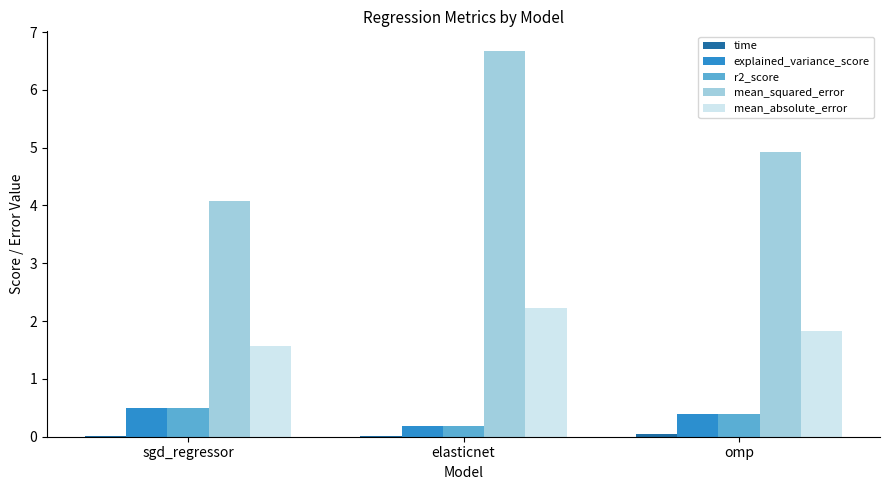

Which category has the highest value across all series?

elasticnet